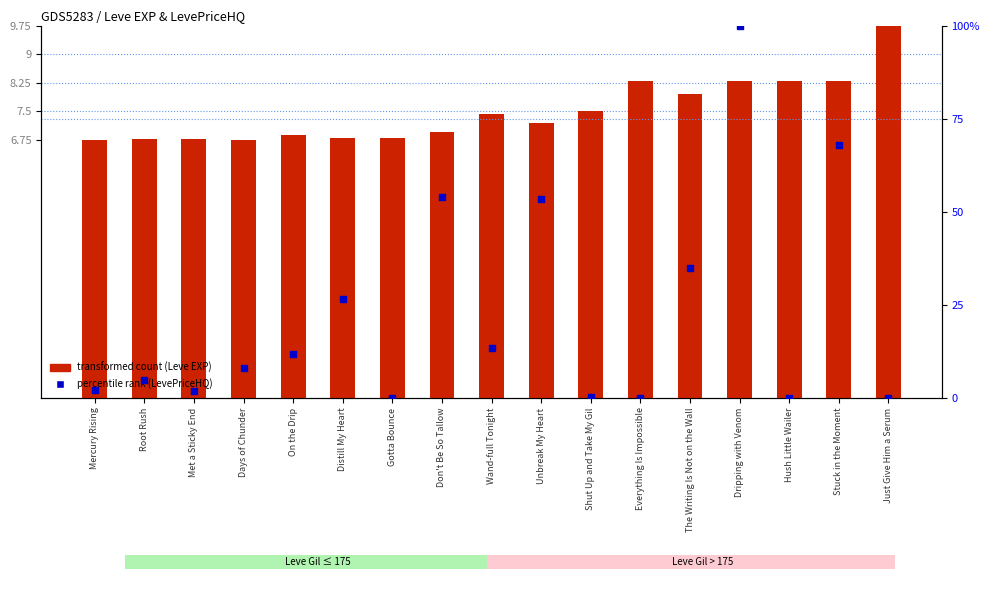

Which series reaches the minimum Y coordinate?

percentile rank (LevePriceHQ)